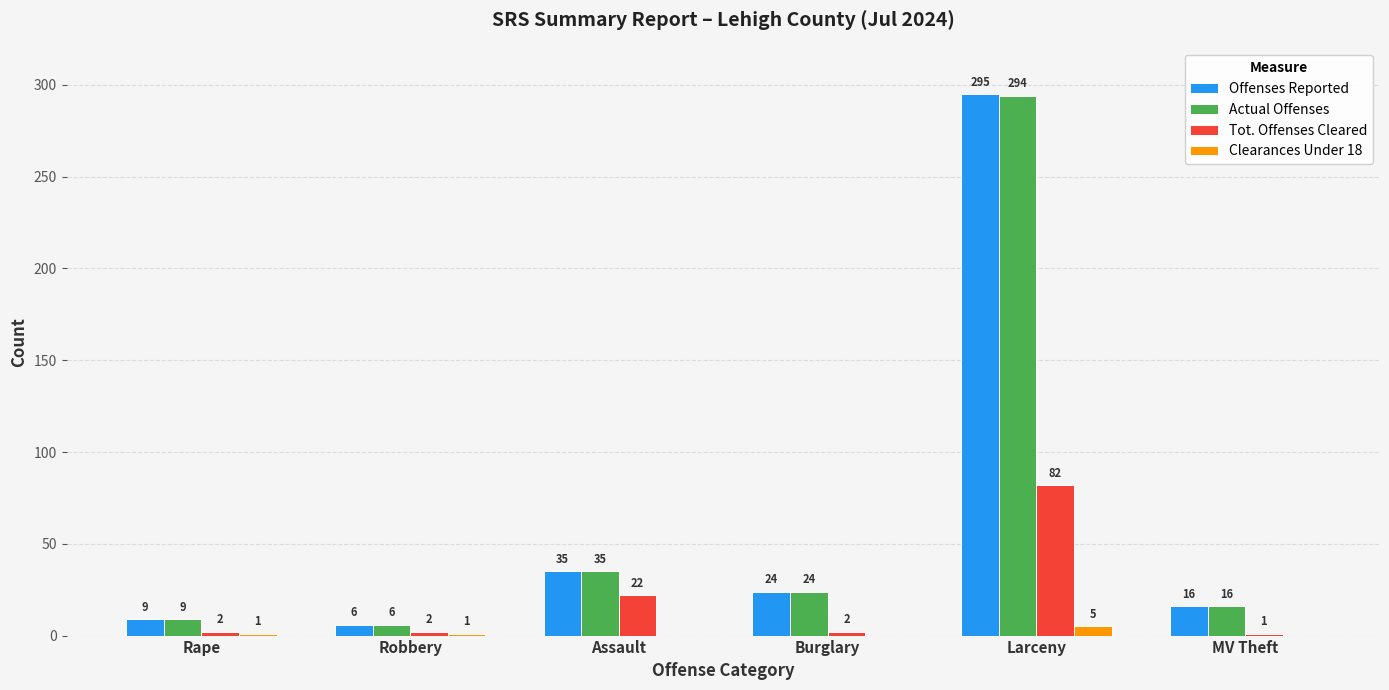

Is it true that Offenses Reported equals 24 at Burglary?

True